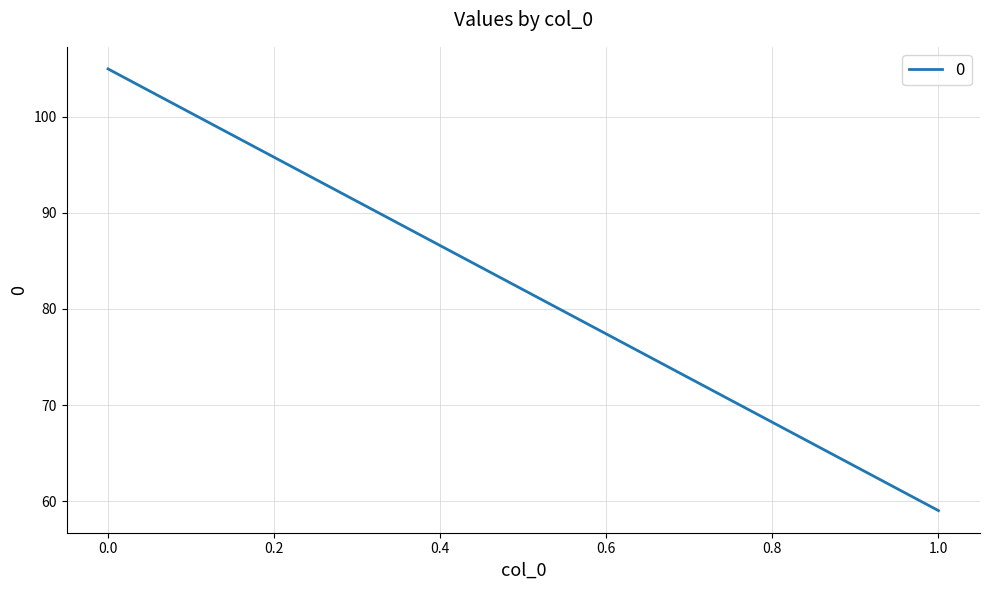

How many distinct data groups are displayed?

1